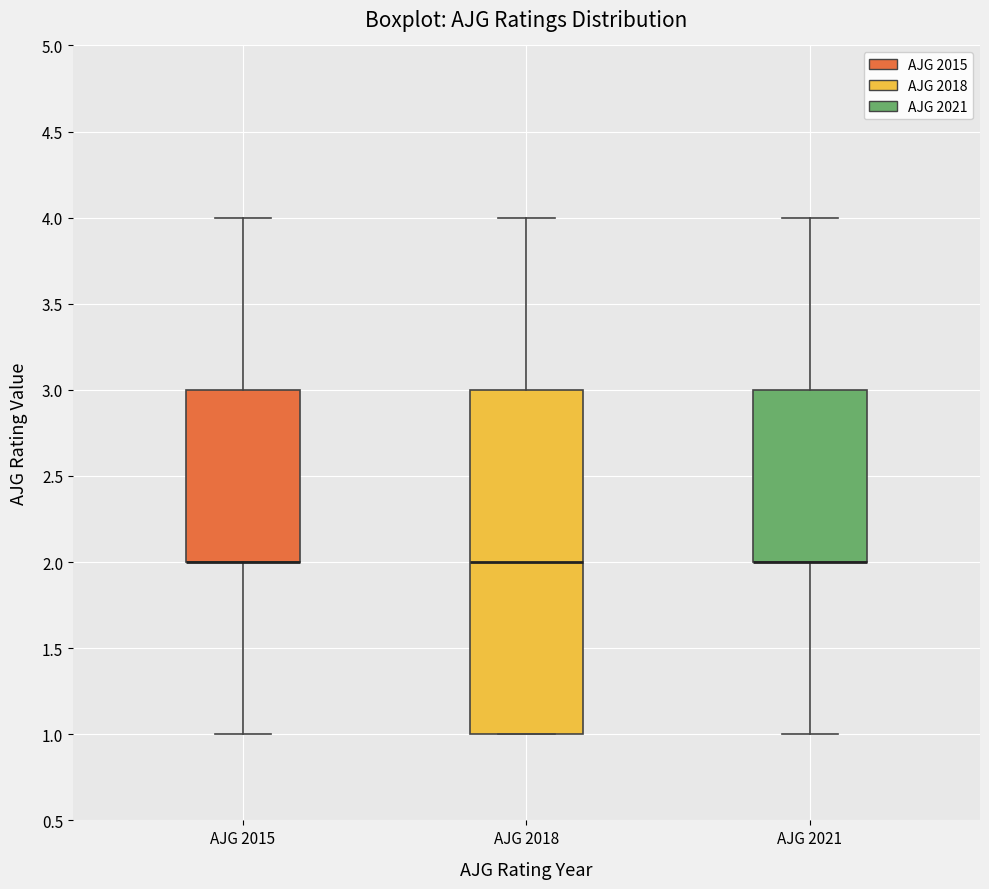

Where is the lower edge of the box for AJG 2021 on the y-axis? The values are not printed on the chart, so give them approximately, as read against the axis.

2